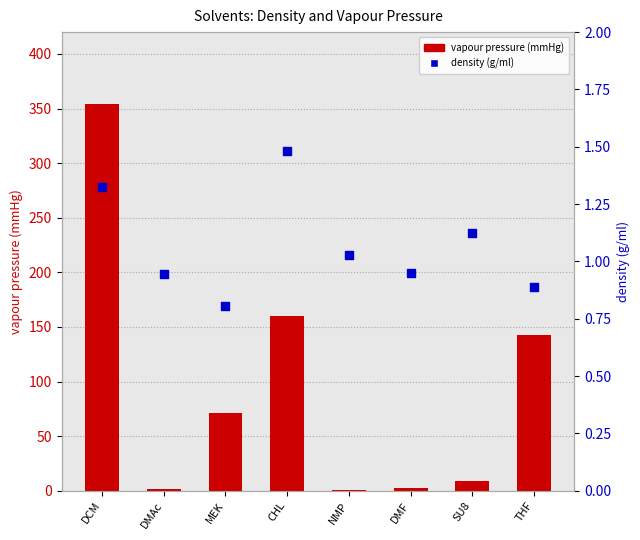

Which series reaches the minimum Y coordinate?

vapour pressure (mmHg)